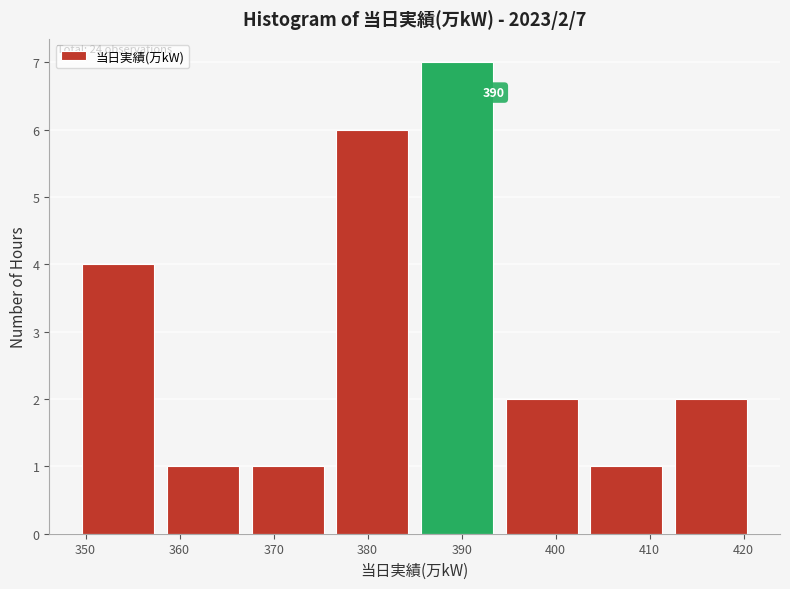

Over which range of the x-axis is the bar tallest?

385 to 394